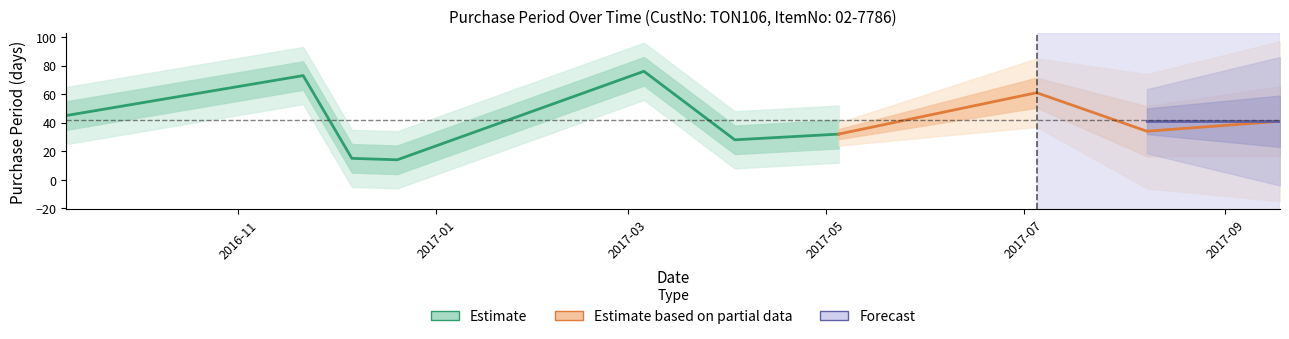

Which label corresponds to the smallest value in the chart?

2016-12-20